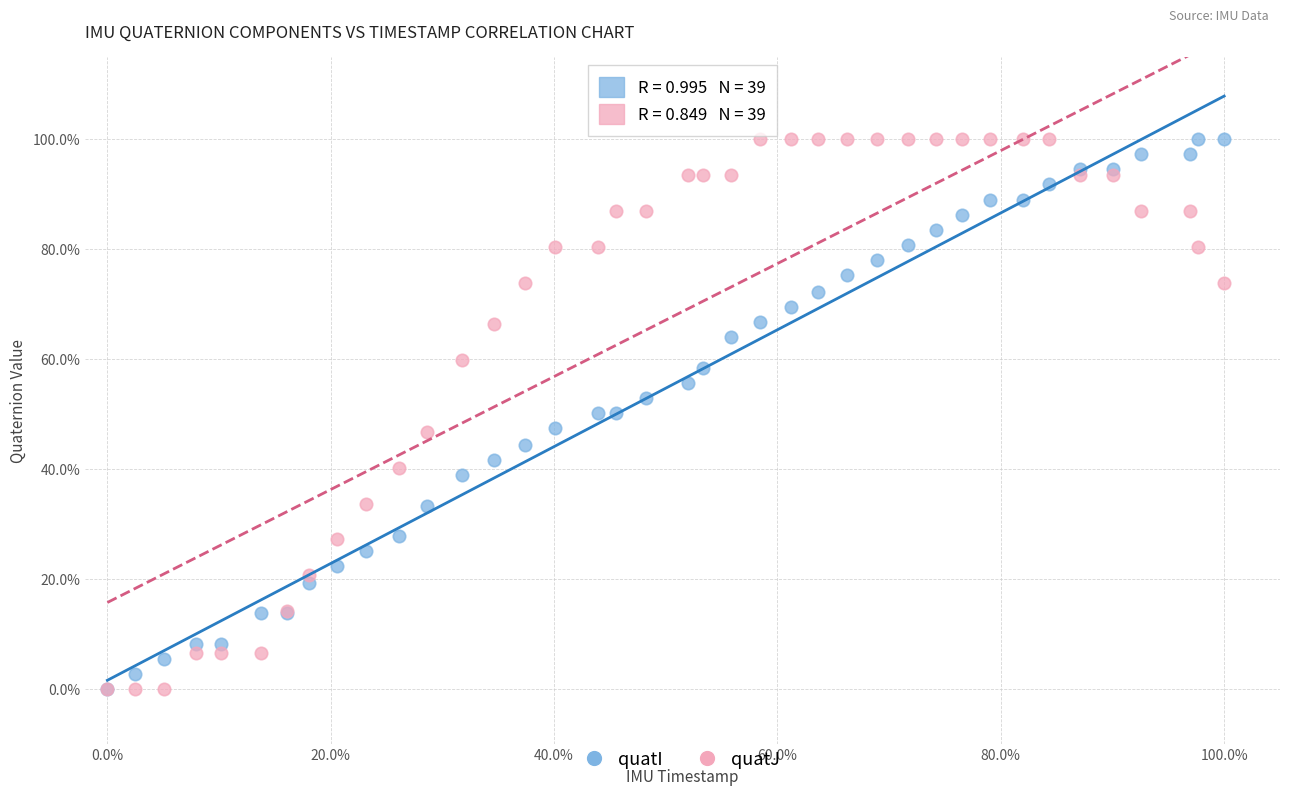

What are all the series names shown in the legend?

quatI, quatJ